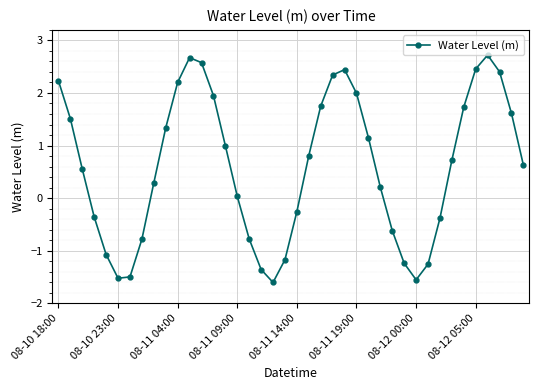

What is the maximum value shown in the chart?

2.7